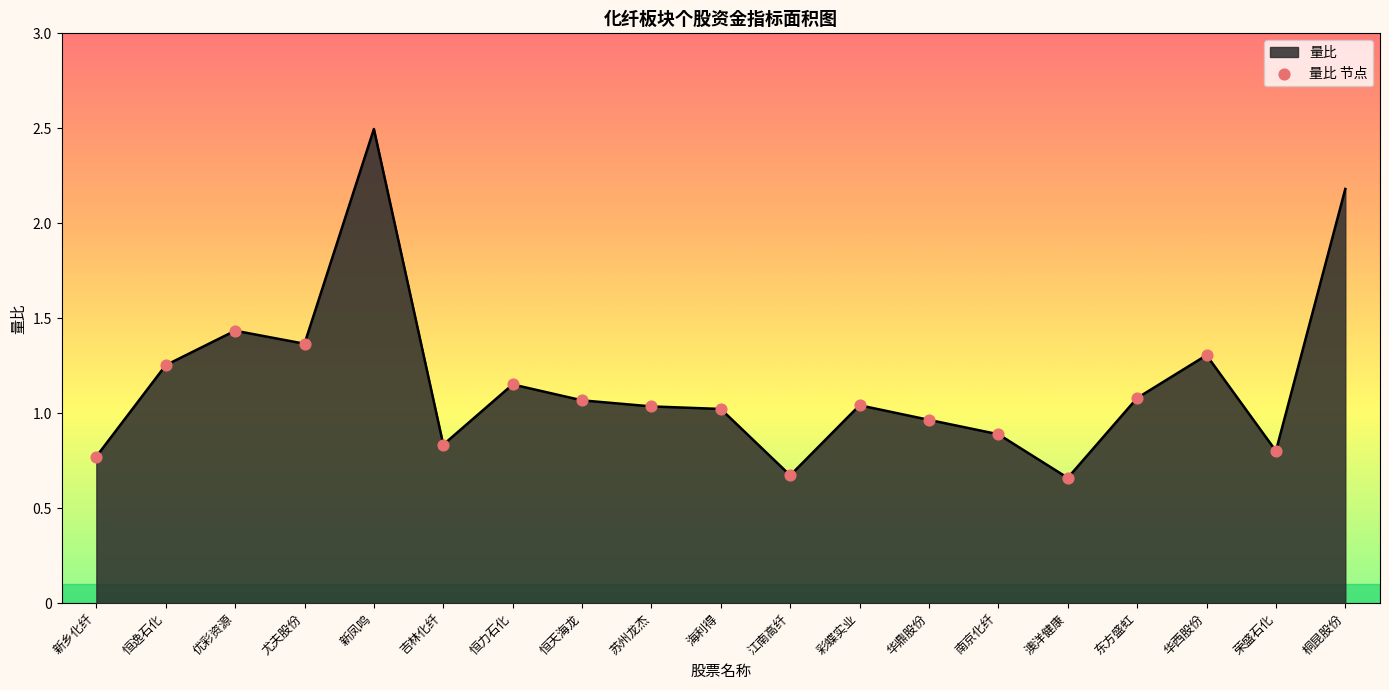

What is the ratio of the value at 新凤鸣 to the value at 苏州龙杰?

2.4